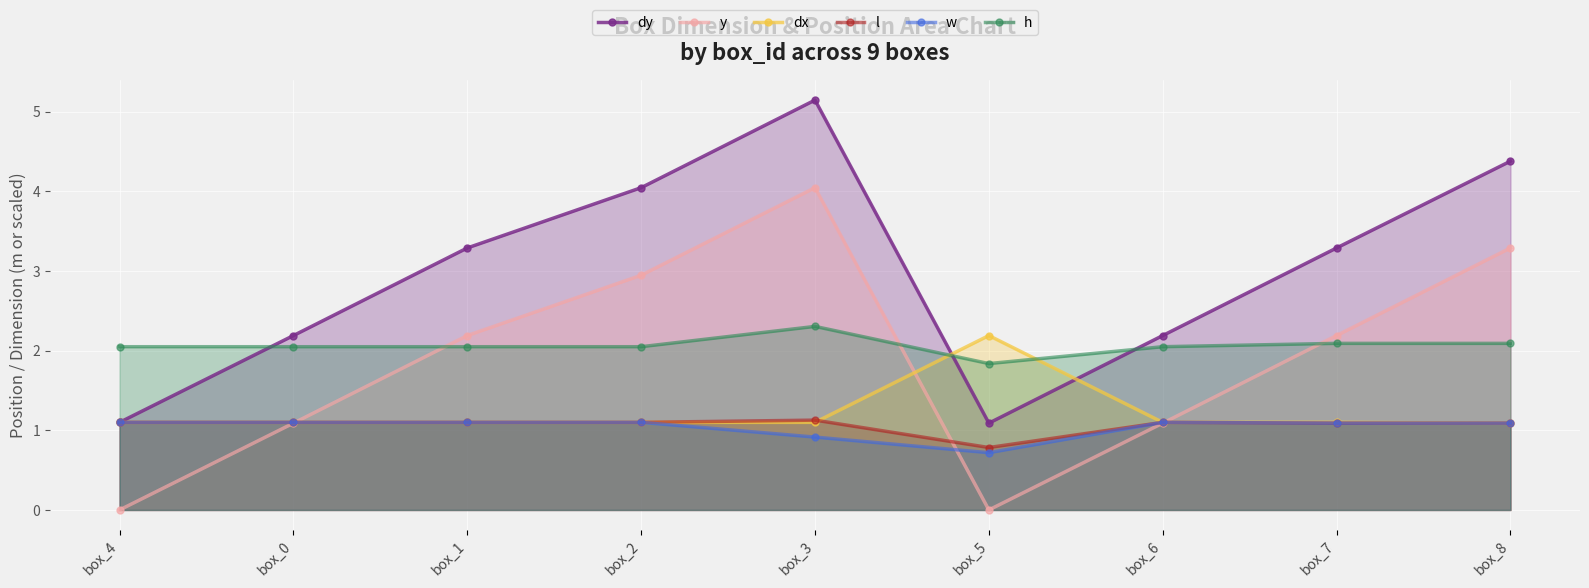

How many interior local peaks does the dy series have?

1